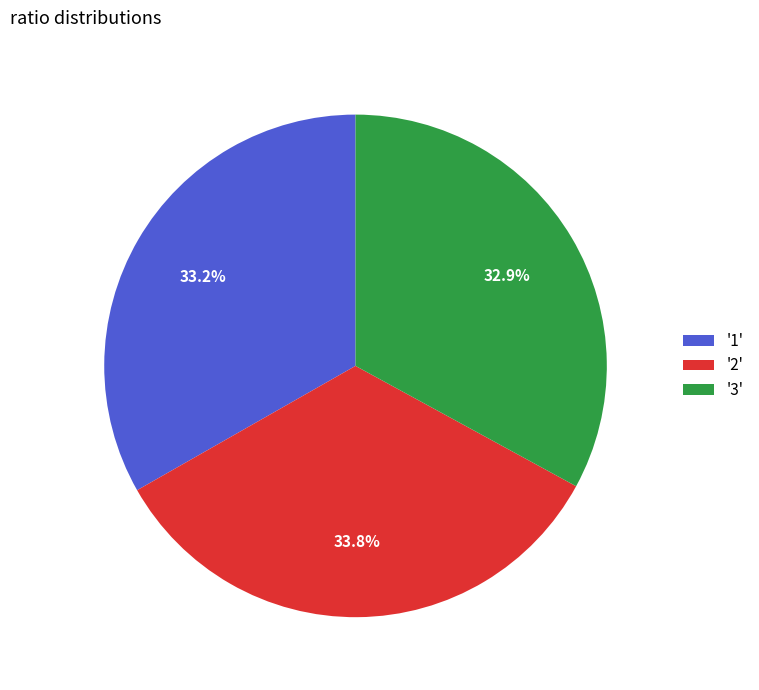

What is the ratio of the value at '1' to the value at '3'?

1.0